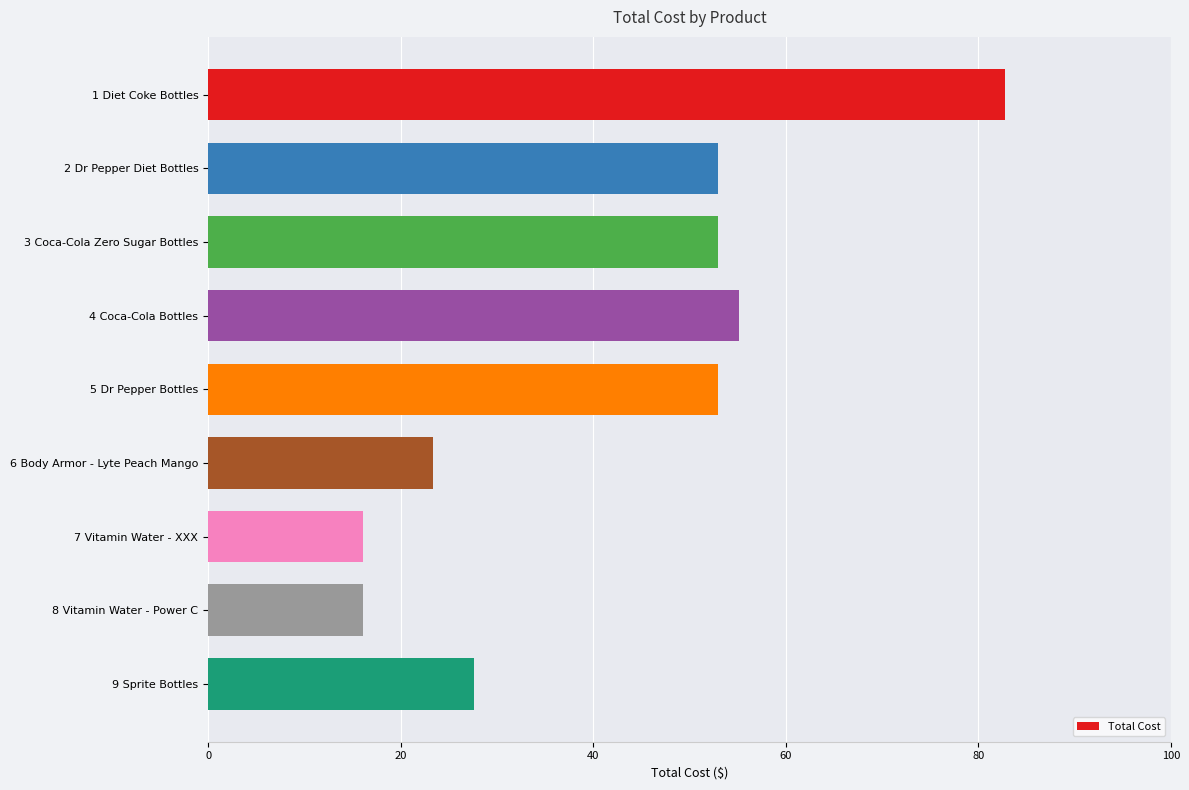

Count the number of data series in this chart.

1